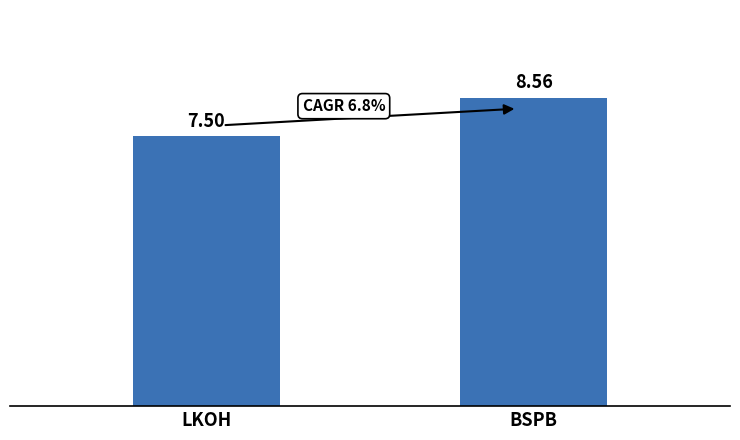

What is the maximum value shown in the chart?

8.6